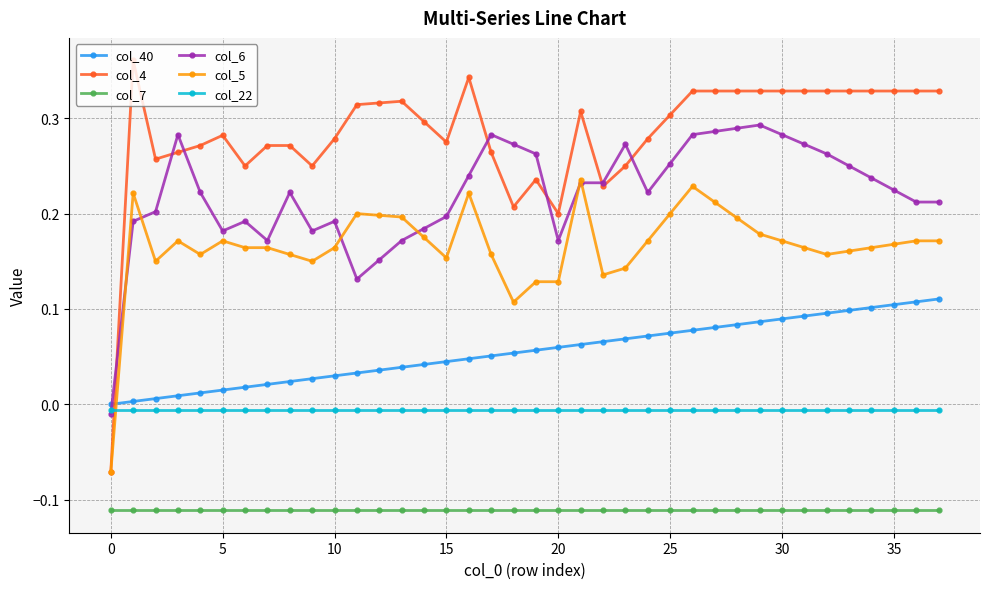

True or false: col_4 has more than 2 points higher than both neighbors.

True